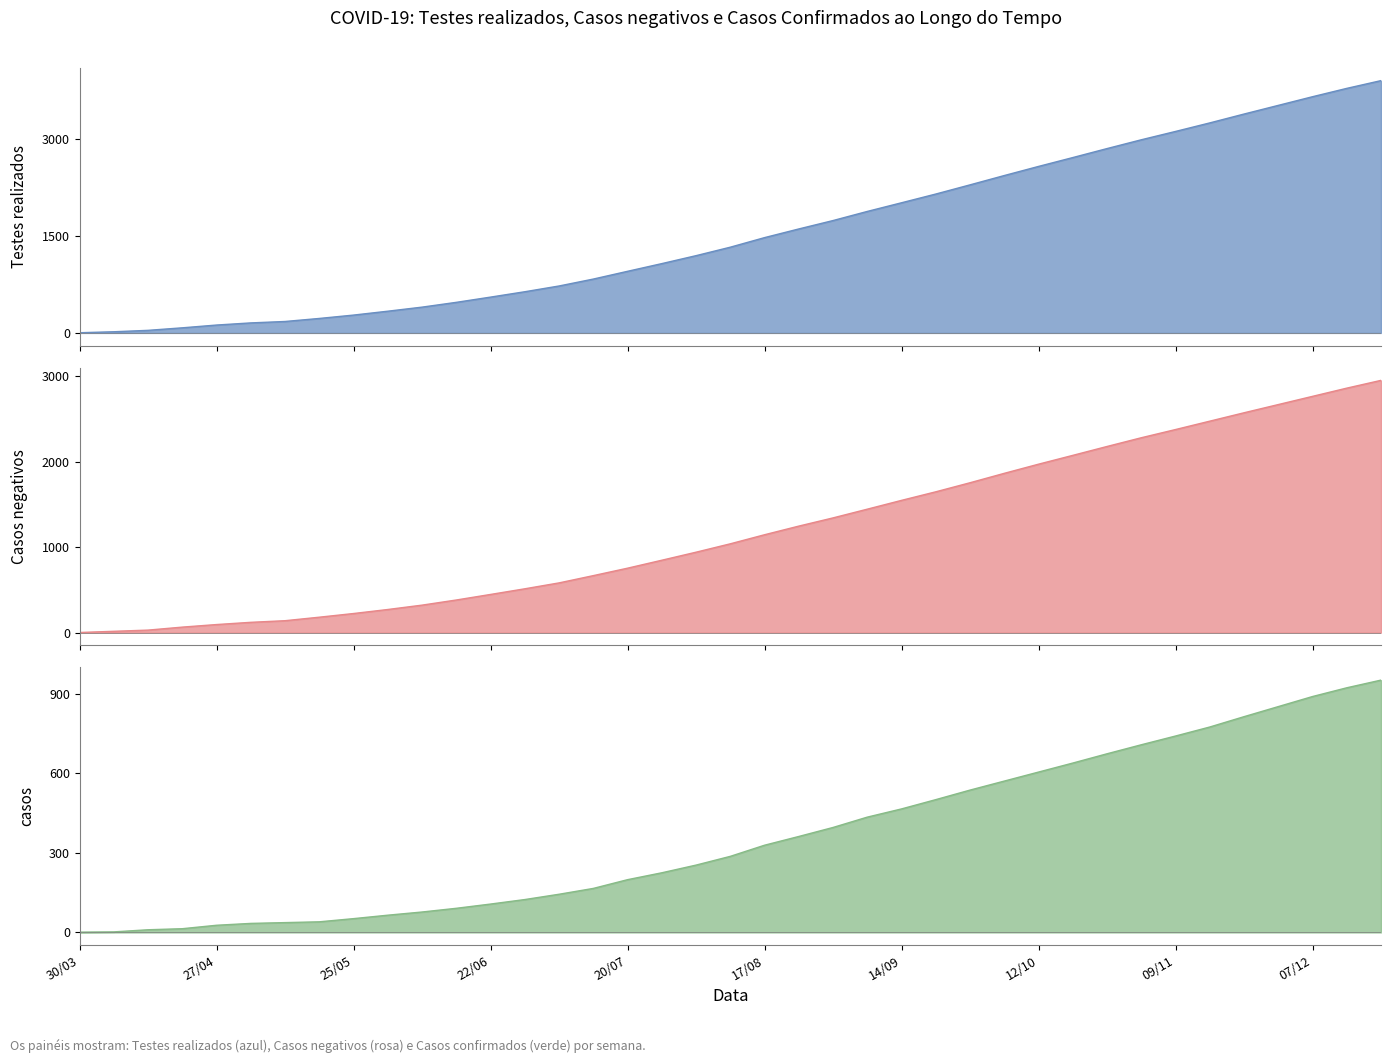

What is the approximate value of Casos negativos at 18, to the nearest 10?

940